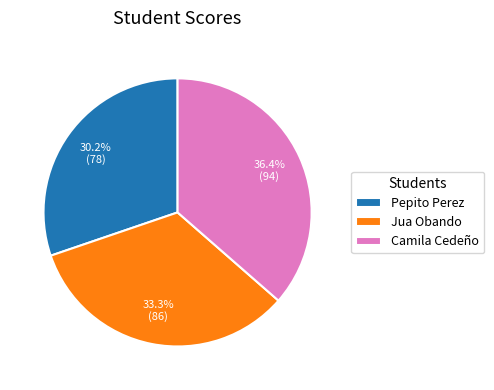

Does any single category account for the majority?

No